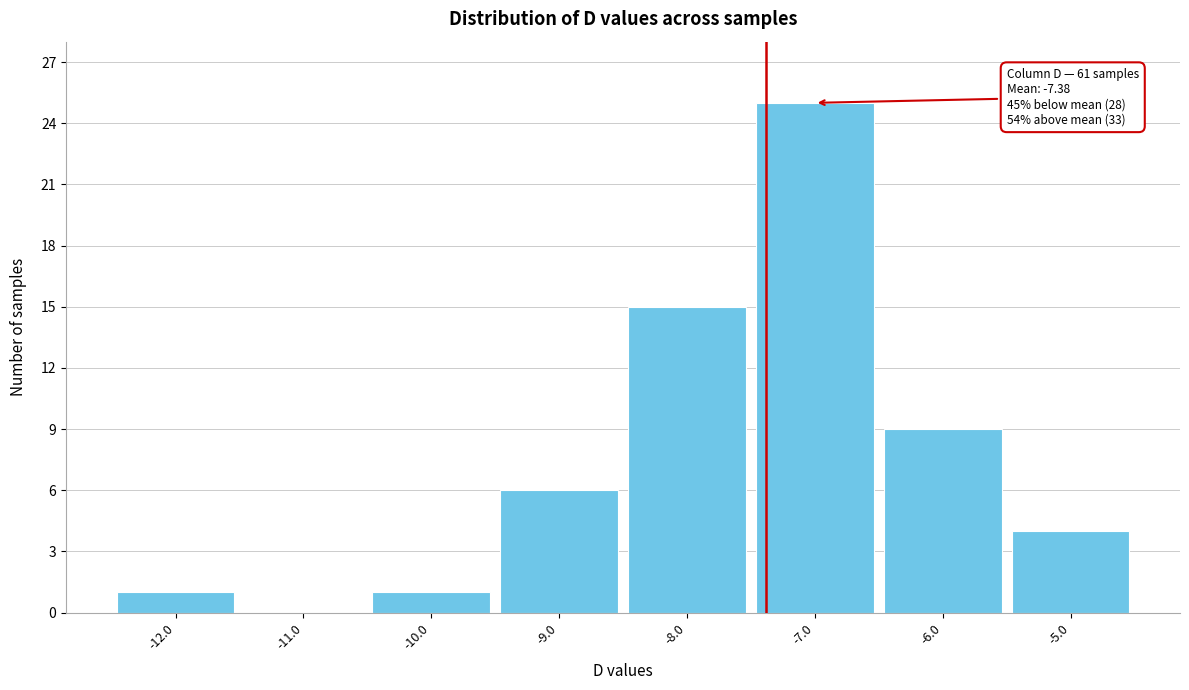

Over which range of the x-axis is the bar tallest?

-7.5 to -6.5